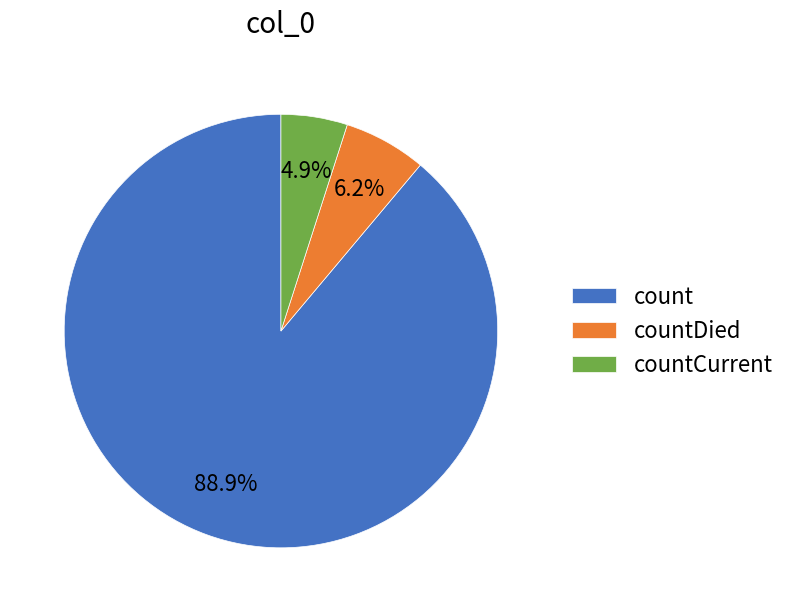

Is there any slice that represents more than half of the pie?

Yes